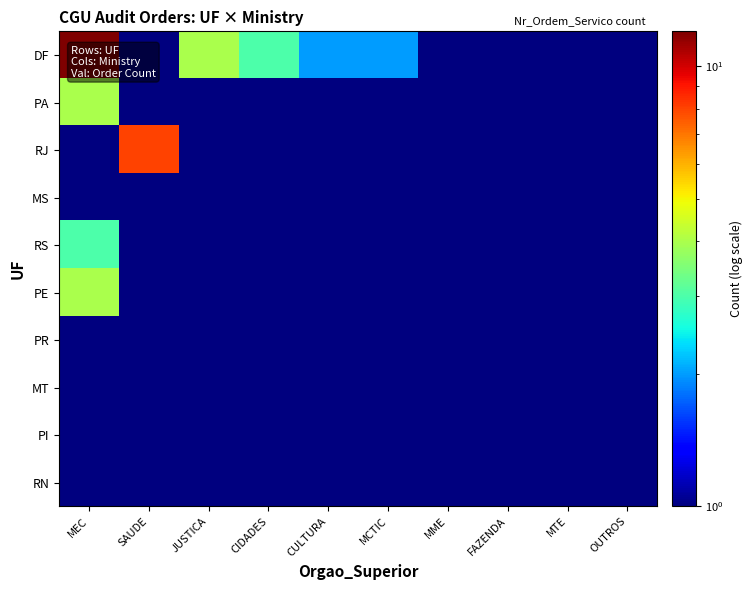

Which label corresponds to the smallest value in the chart?

SAUDE